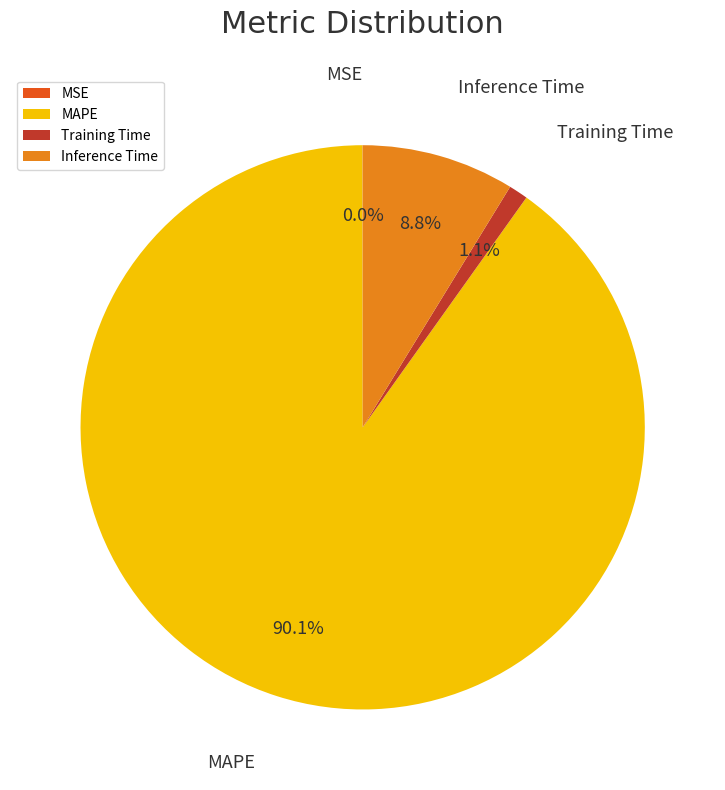

Which category has the biggest portion of the pie?

MAPE